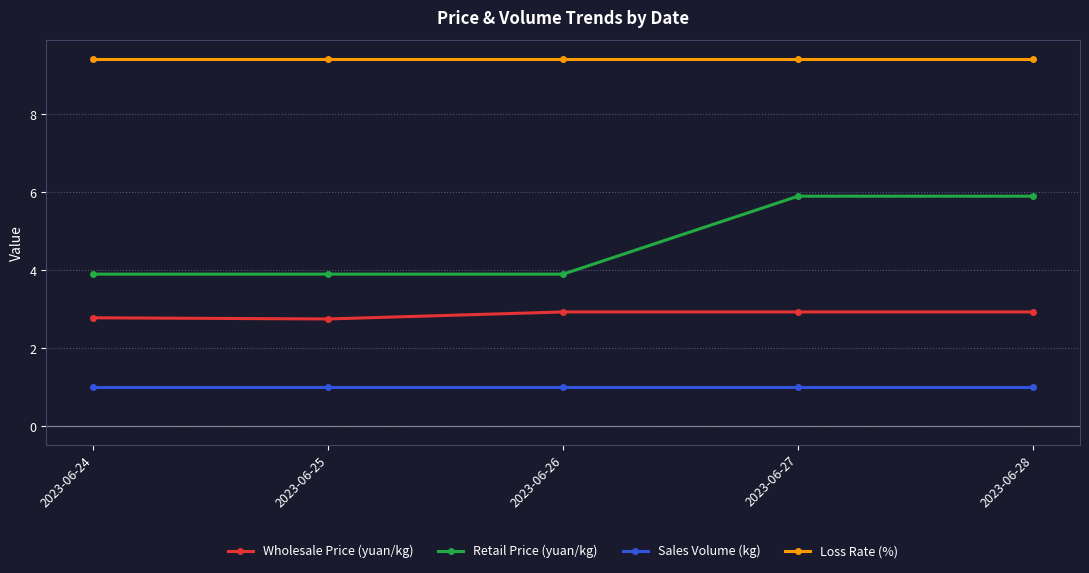

Is this an area chart (filled region under the line)?

No